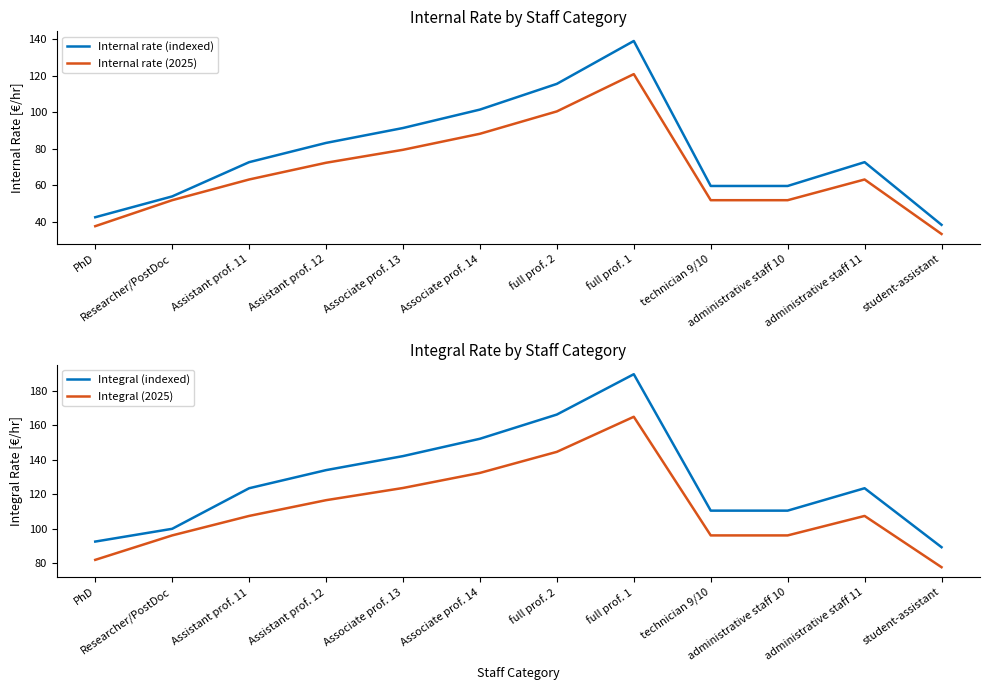

What position from the left is full prof. 1?

8